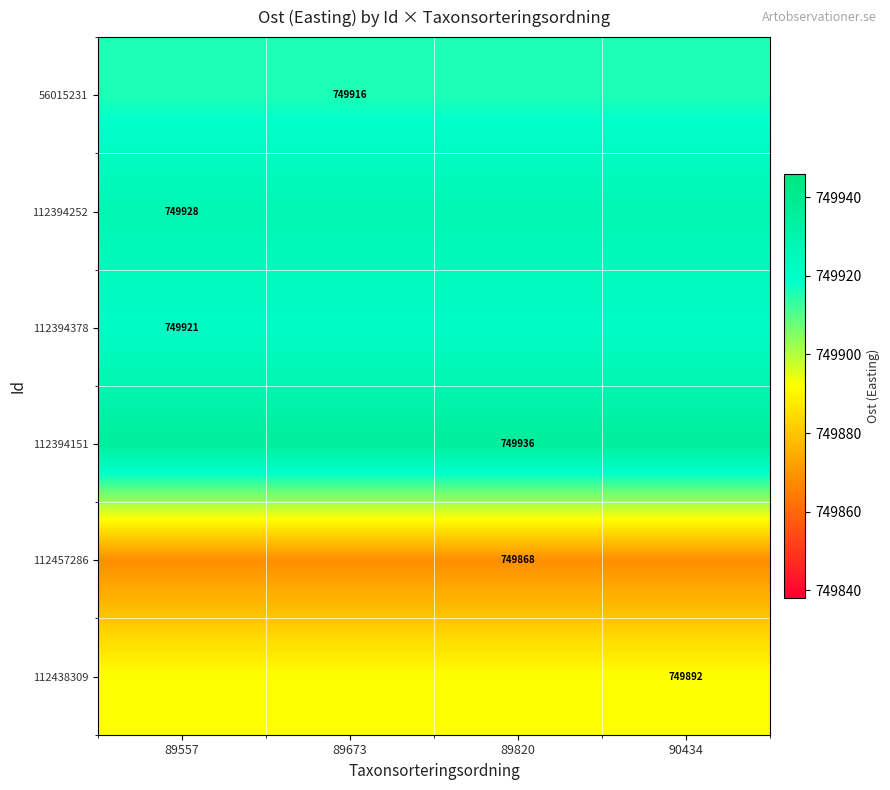

How many data points does each series have?

4